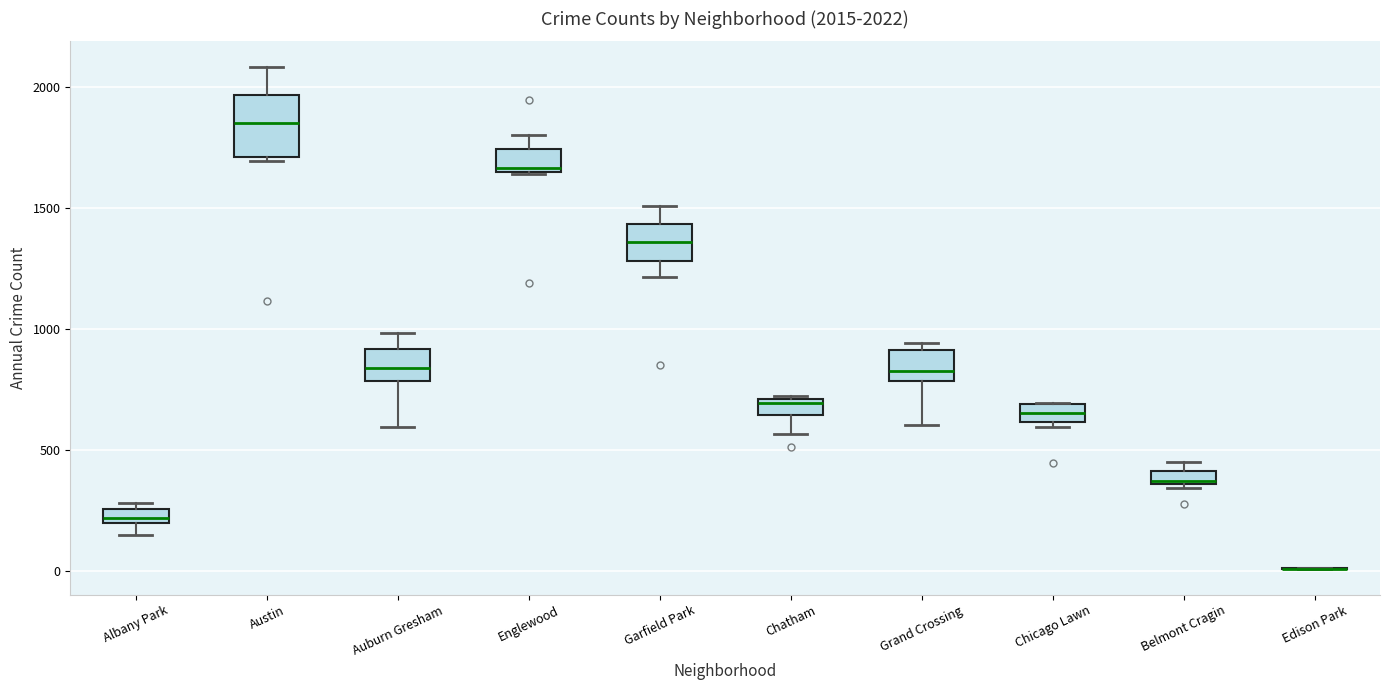

Comparing the boxes themselves (not the whiskers), which one is the tallest?

Austin